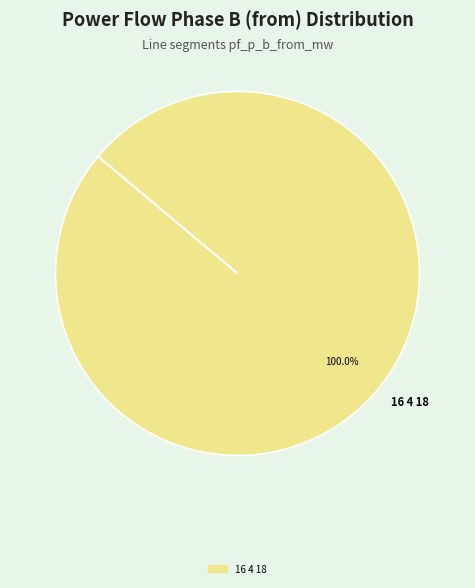

Rank the categories by value from lowest to highest.

16 4 18